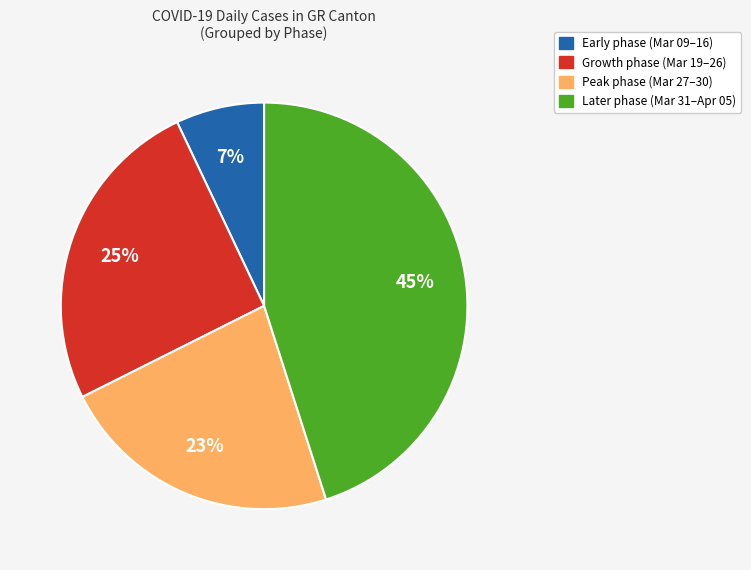

To the nearest percent, what is the average slice percentage?

25%